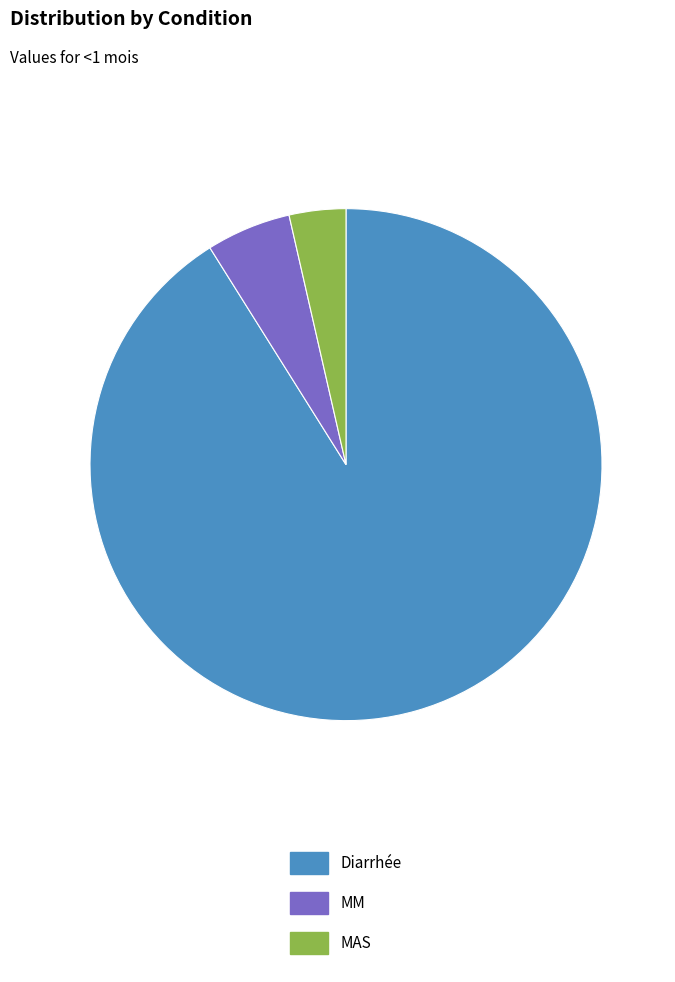

Rank the categories by value from highest to lowest.

Diarrhée, MM, MAS